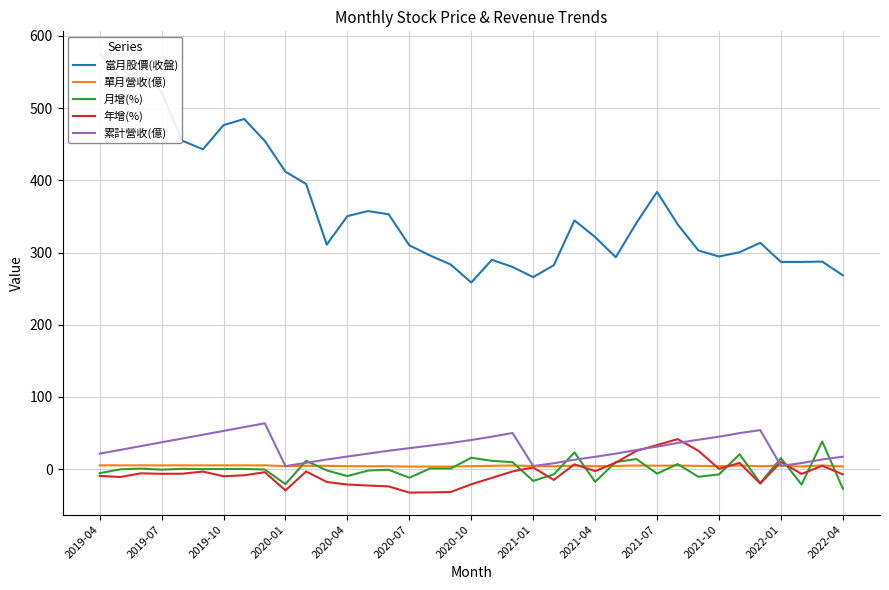

True or false: 月增(%) and 單月營收(億) cross at least once.

True